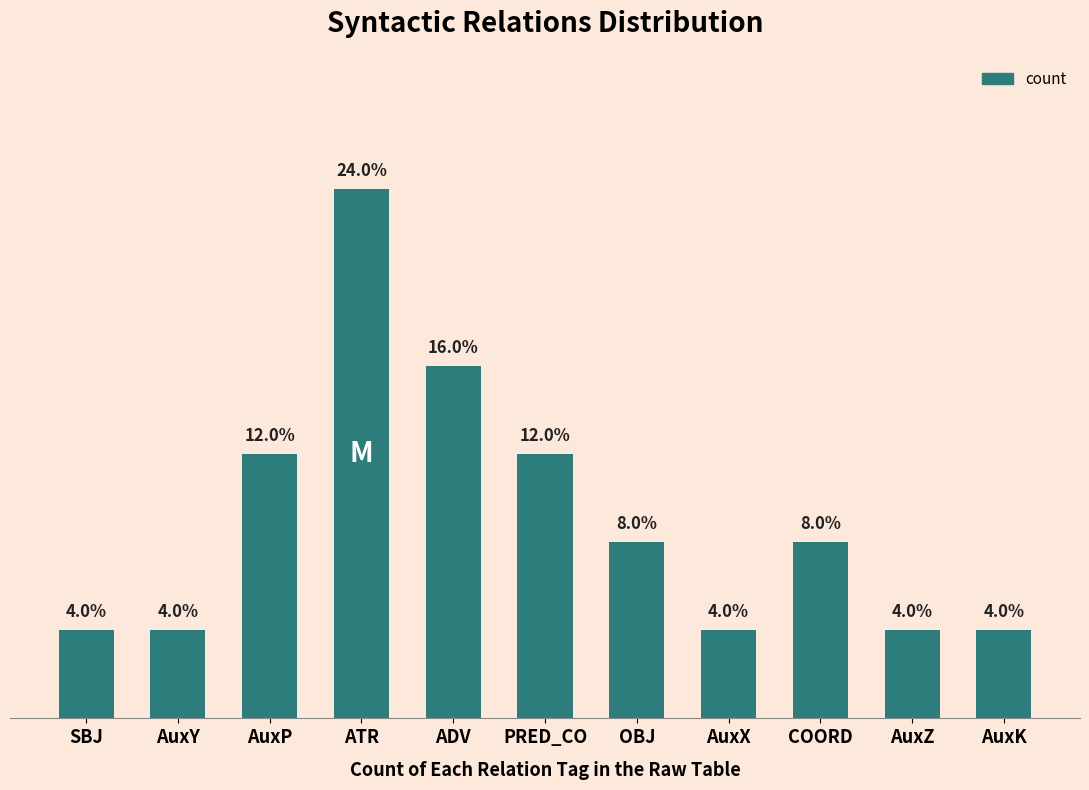

Which category has the highest value across all series?

ATR